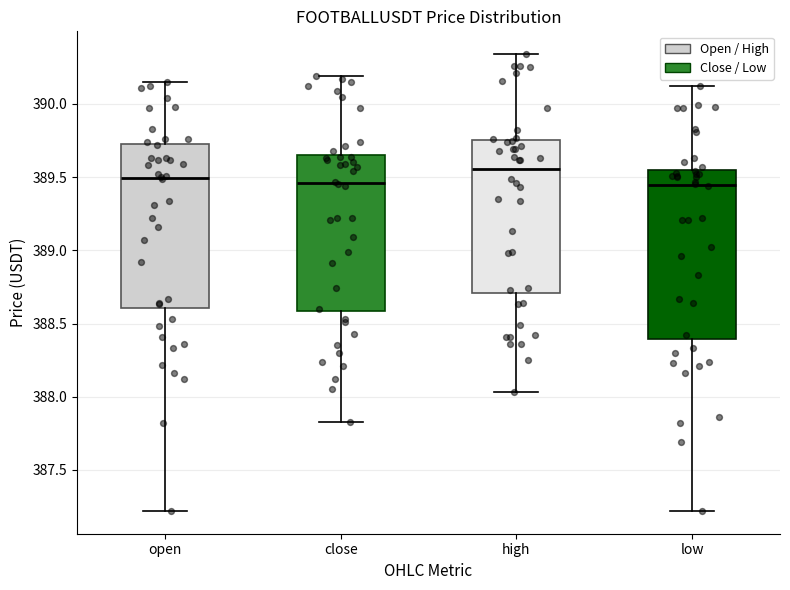

Reading left to right, read every box against the y-axis: the position of its median line, the range the box covers, and the ends of its whiskers. The values are not printed on the chart, so give them approximately, as read against the axis.

open: median 389.50, box 388.60 to 389.75, whiskers 387.20 to 390.15
close: median 389.45, box 388.60 to 389.65, whiskers 387.85 to 390.20
high: median 389.55, box 388.70 to 389.75, whiskers 388.05 to 390.35
low: median 389.45, box 388.40 to 389.55, whiskers 387.20 to 390.10